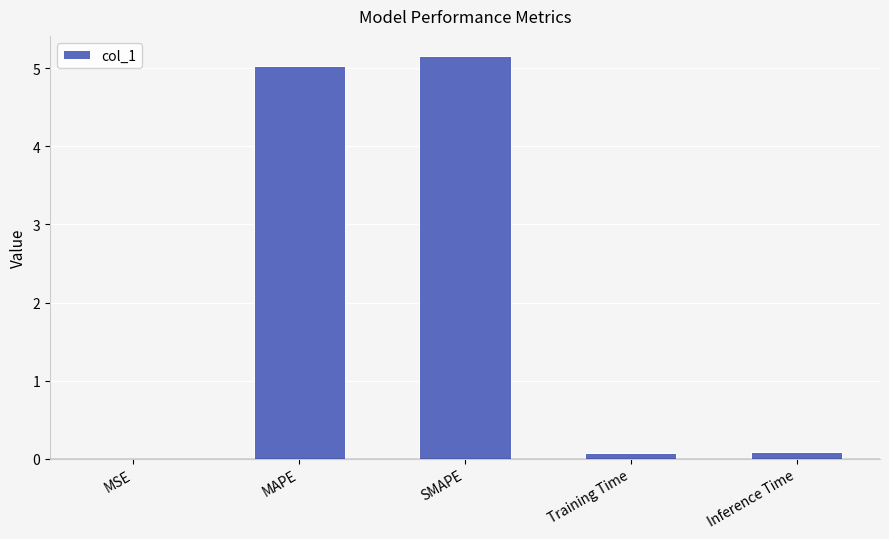

What is the maximum value shown in the chart?

5.2